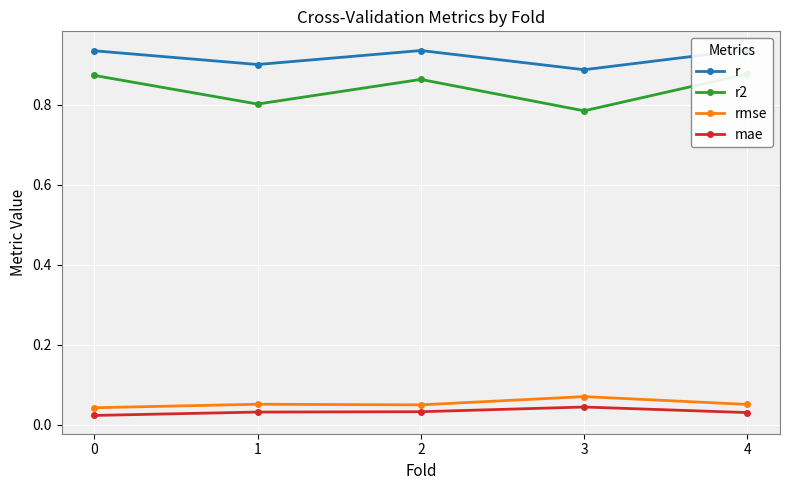

What is the spread (max minus min) of values at 3?

0.8